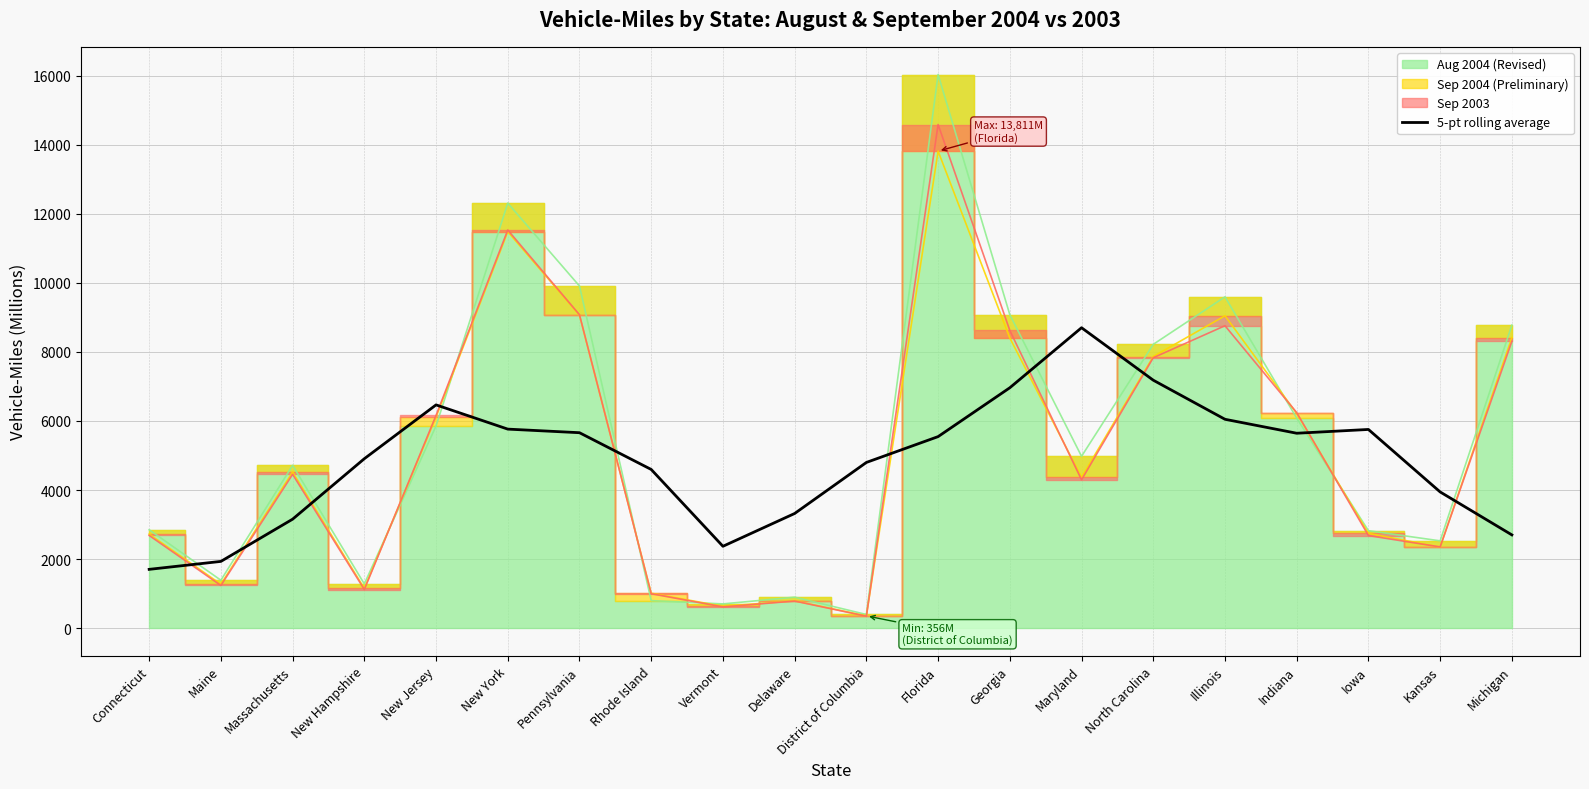

The value of 5-pt rolling average at New York is 7661.6. True or false?

False